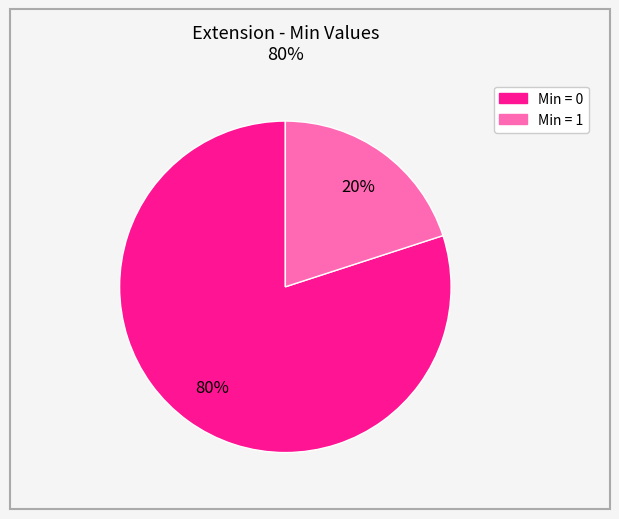

Is there a majority slice in this chart?

Yes